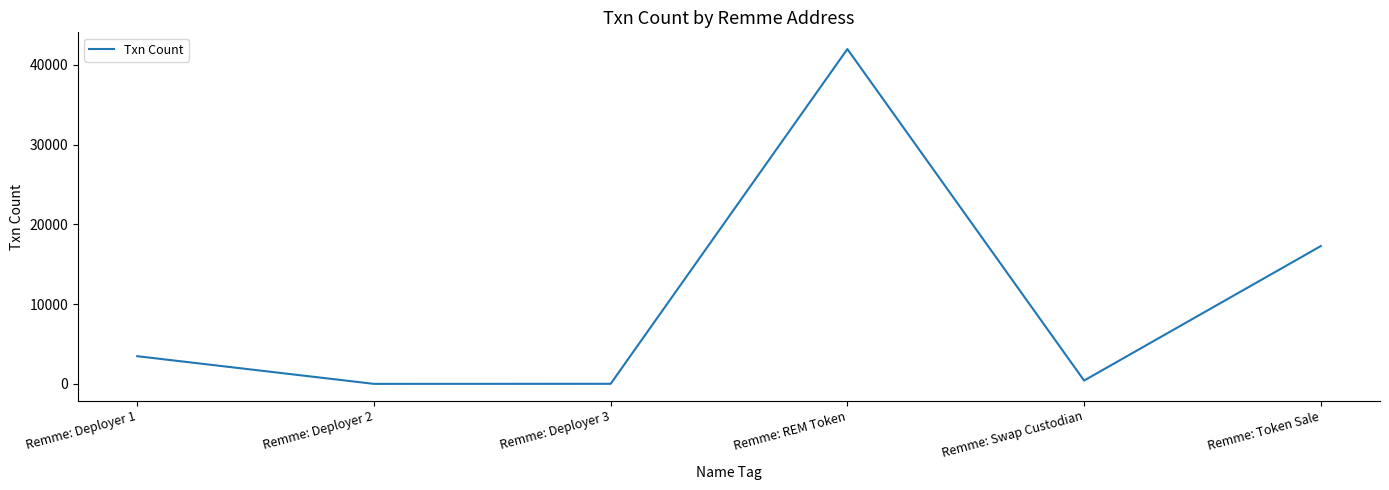

Between Remme: REM Token and Remme: Token Sale, which is larger?

Remme: REM Token